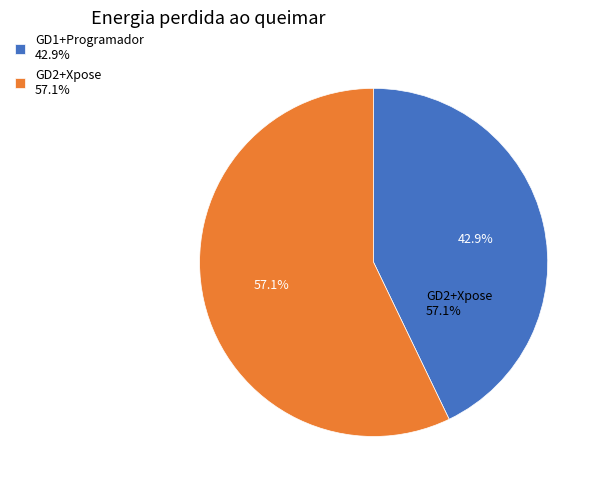

Is GD1+Programador the majority of the pie?

No